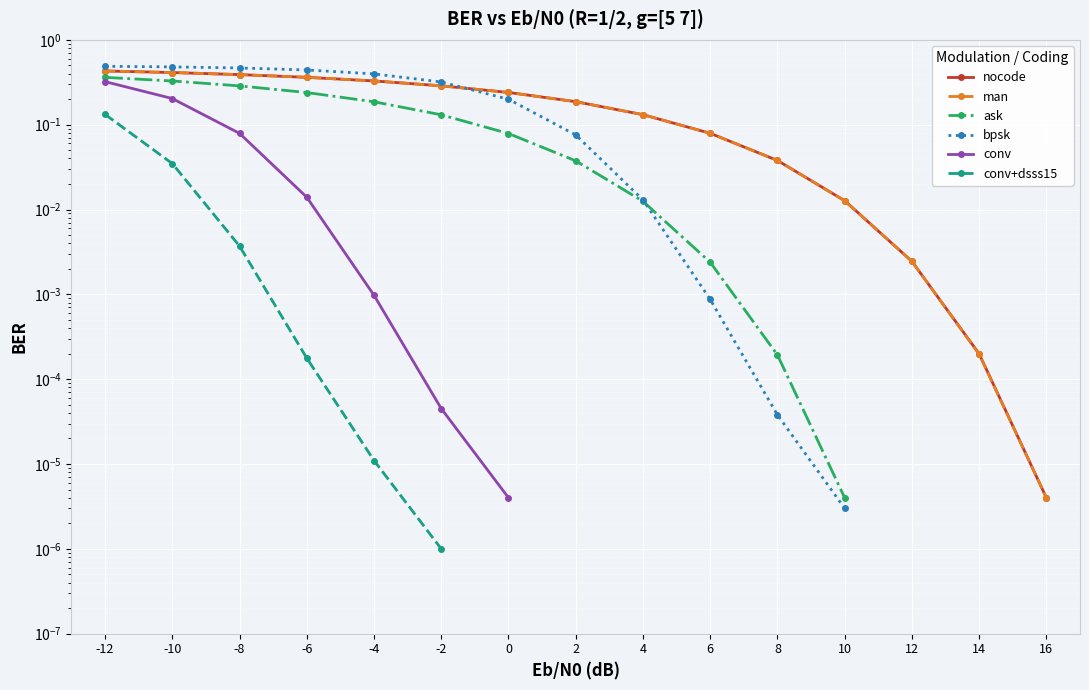

True or false: ask and conv+dsss15 intersect in this chart.

False